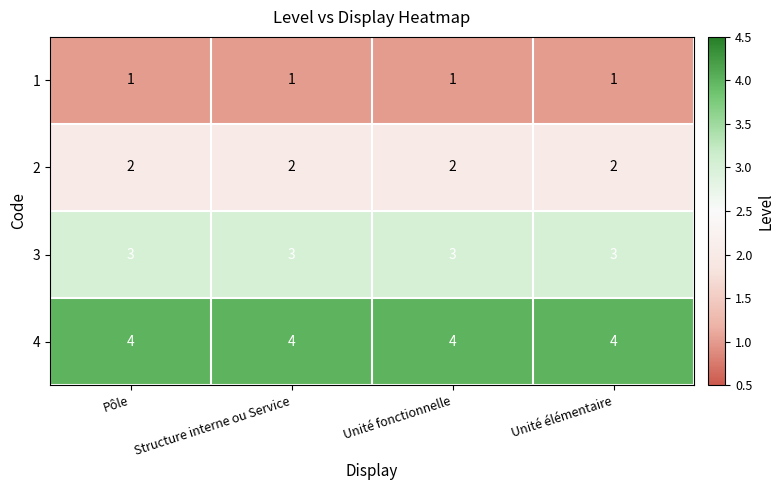

Rank the series at Unité fonctionnelle from lowest to highest value.

1, 2, 3, 4